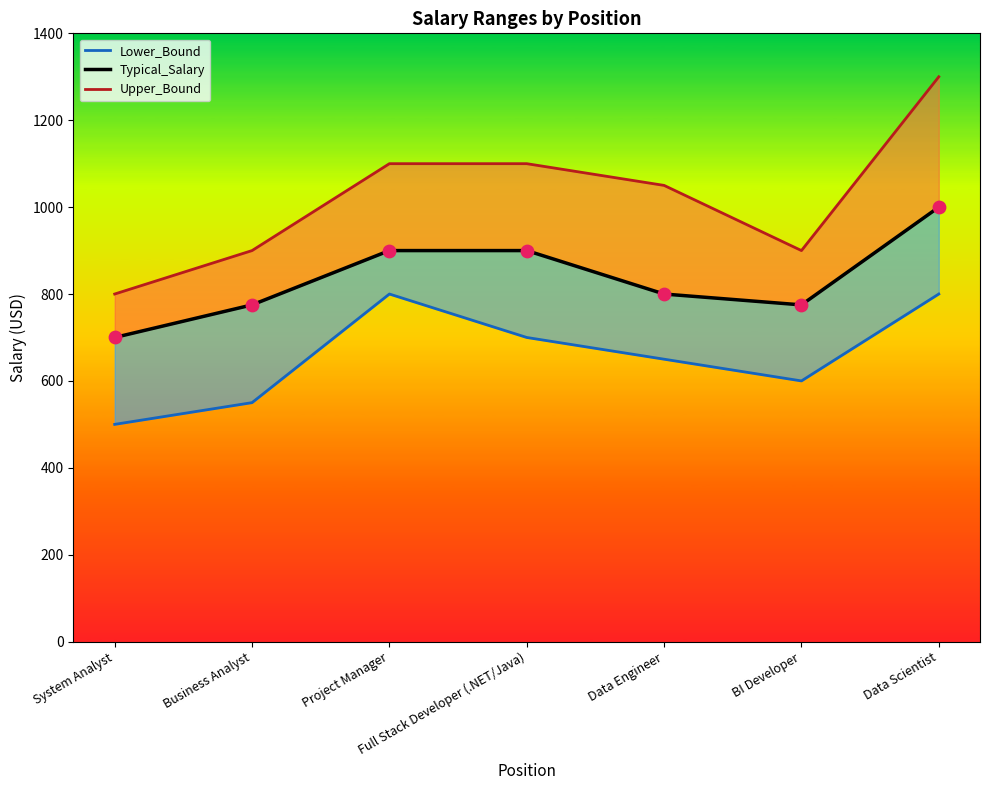

Which series has the largest total across all categories?

Upper_Bound line